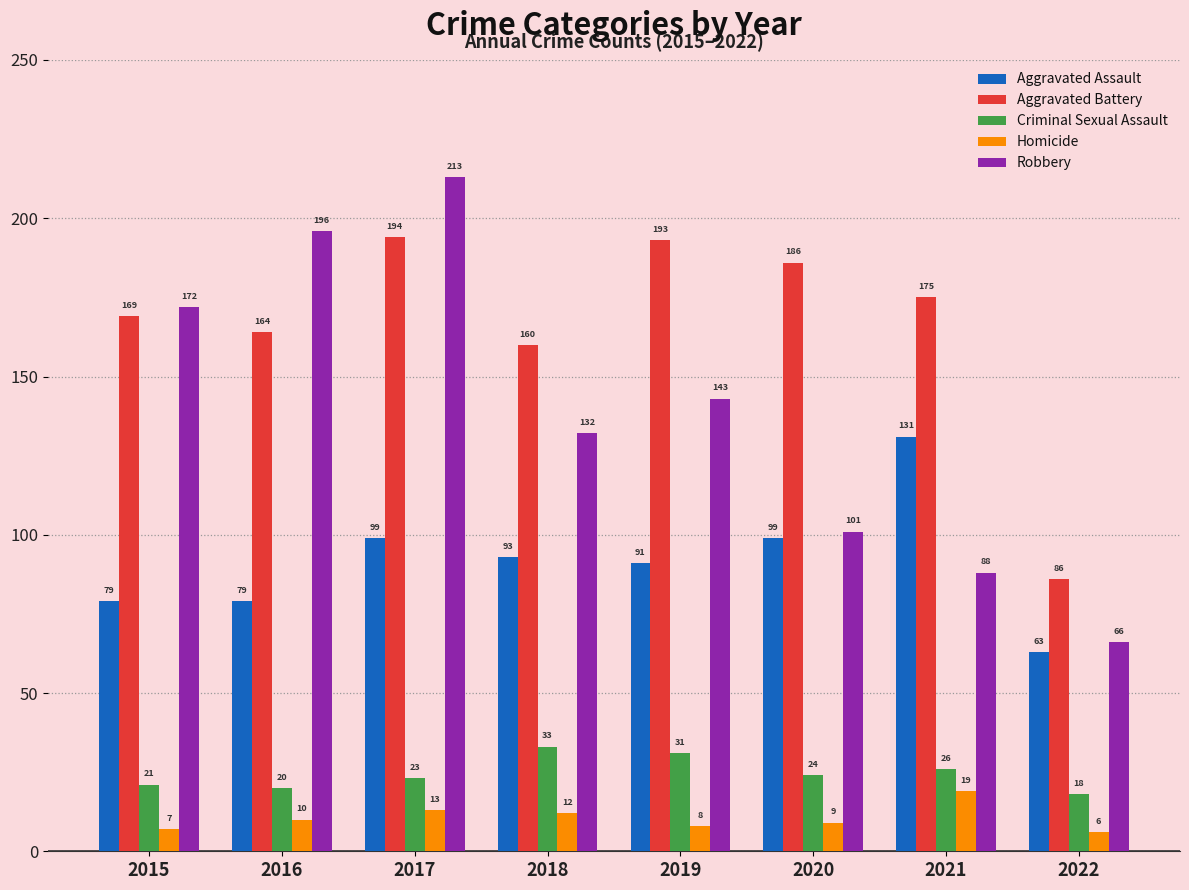

What is the value of the Homicide bar at the 8th from the left?

6